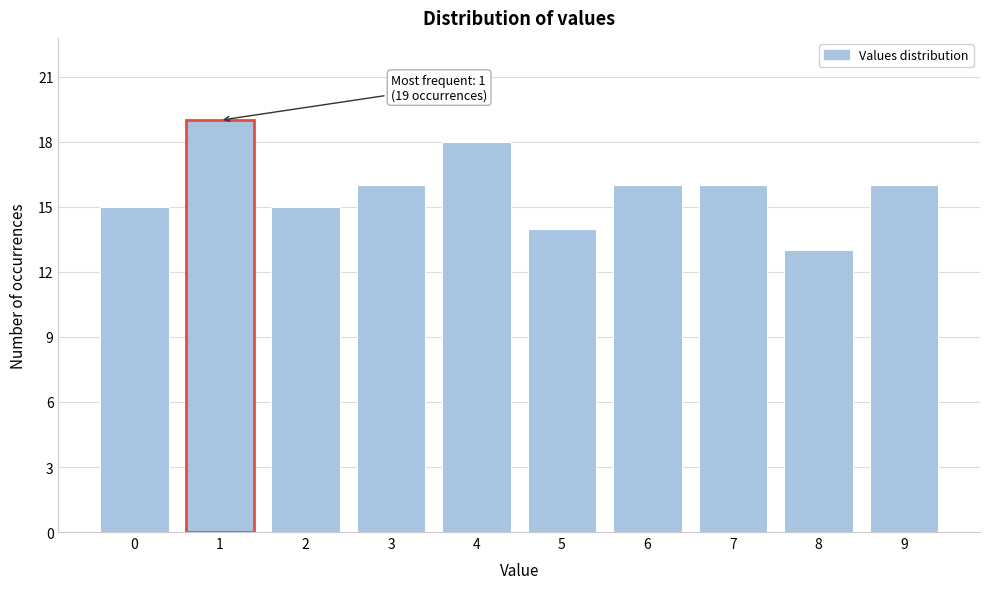

Reading left to right, transcribe all the data shown in this chart.

15	19	15	16	18	14	16	16	13	16